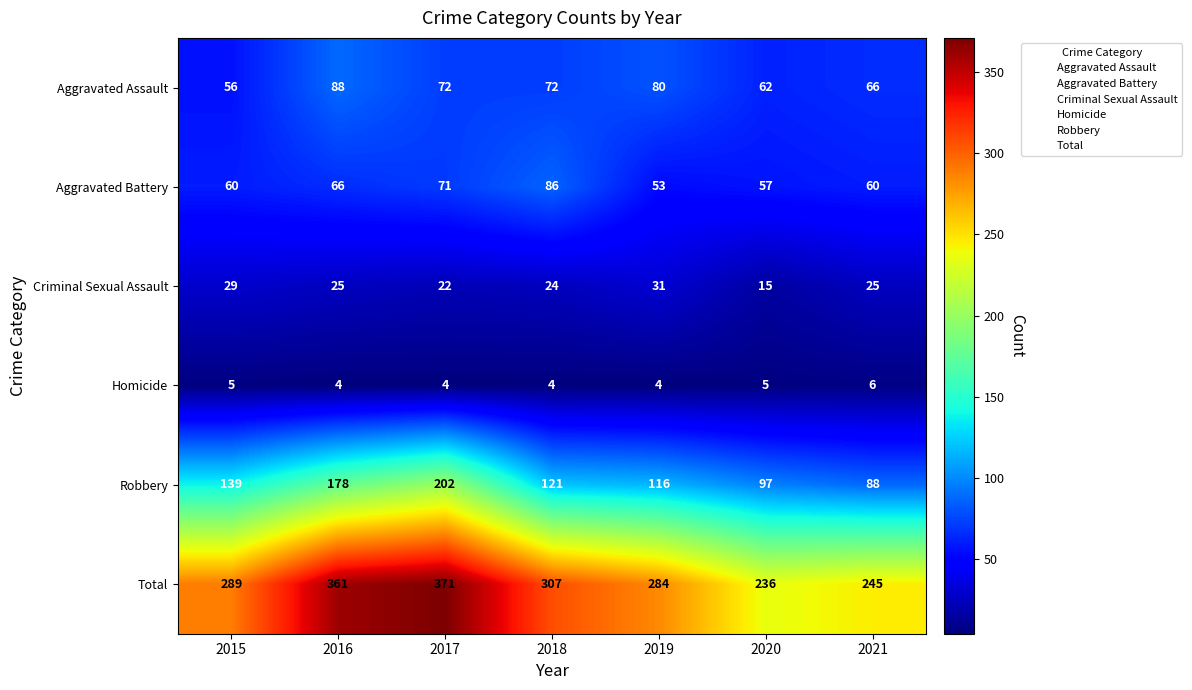

Is the value of Total at 2019 greater than the value of Criminal Sexual Assault at 2019?

Yes